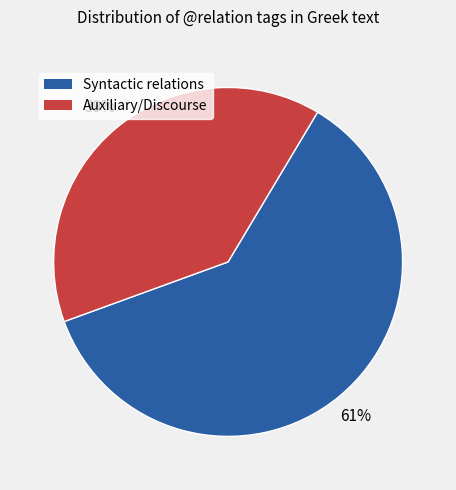

To the nearest percent, what is the difference between the largest and smallest slice percentages?

22%